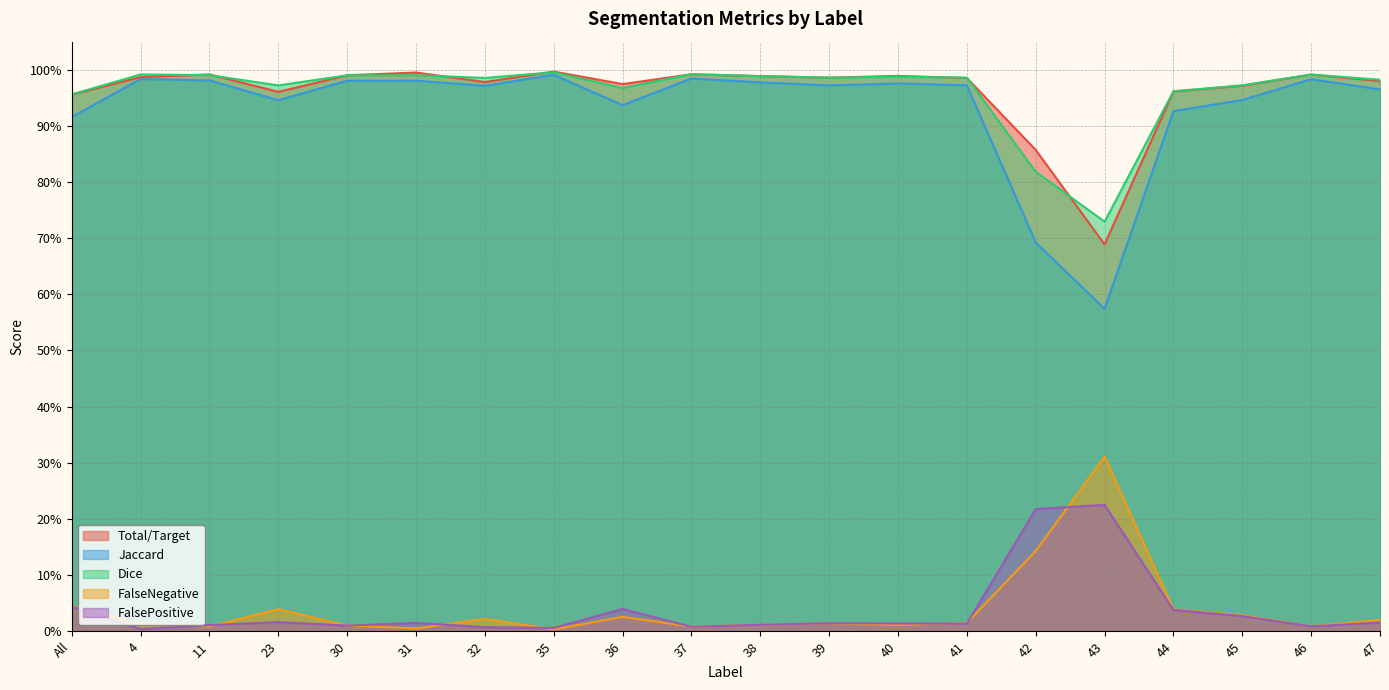

At which label is FalsePositive closest to 0?

4